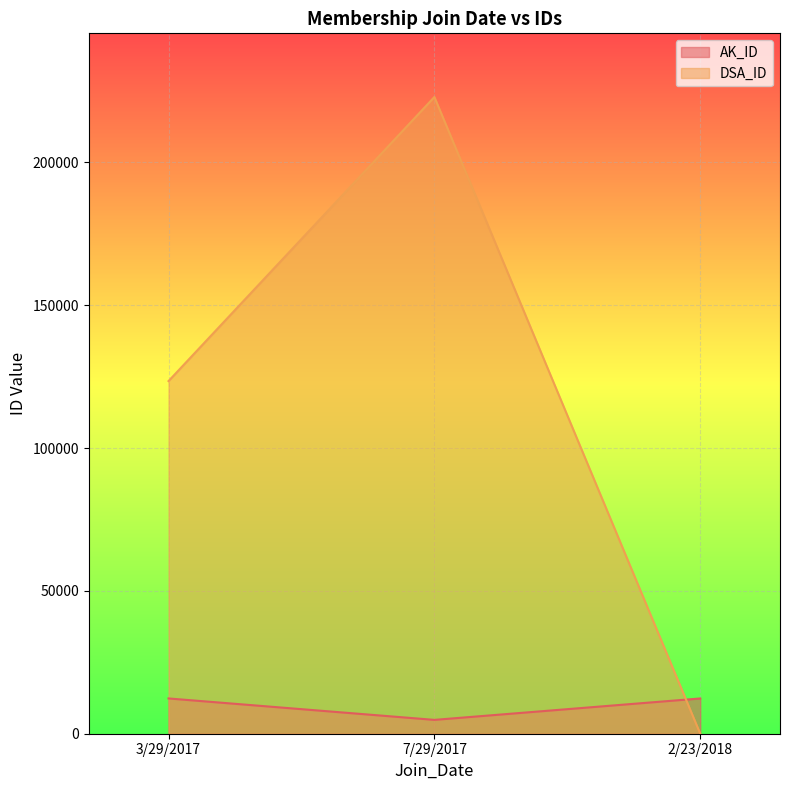

What is the average value of the AK_ID series?

9845